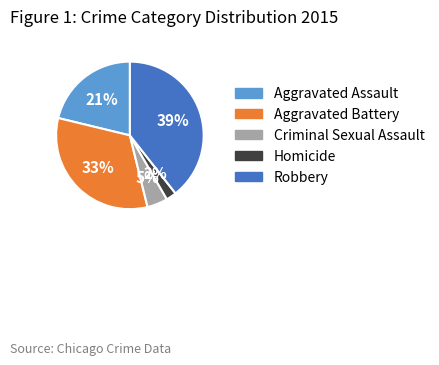

To the nearest percent, what portion does Robbery represent?

39%